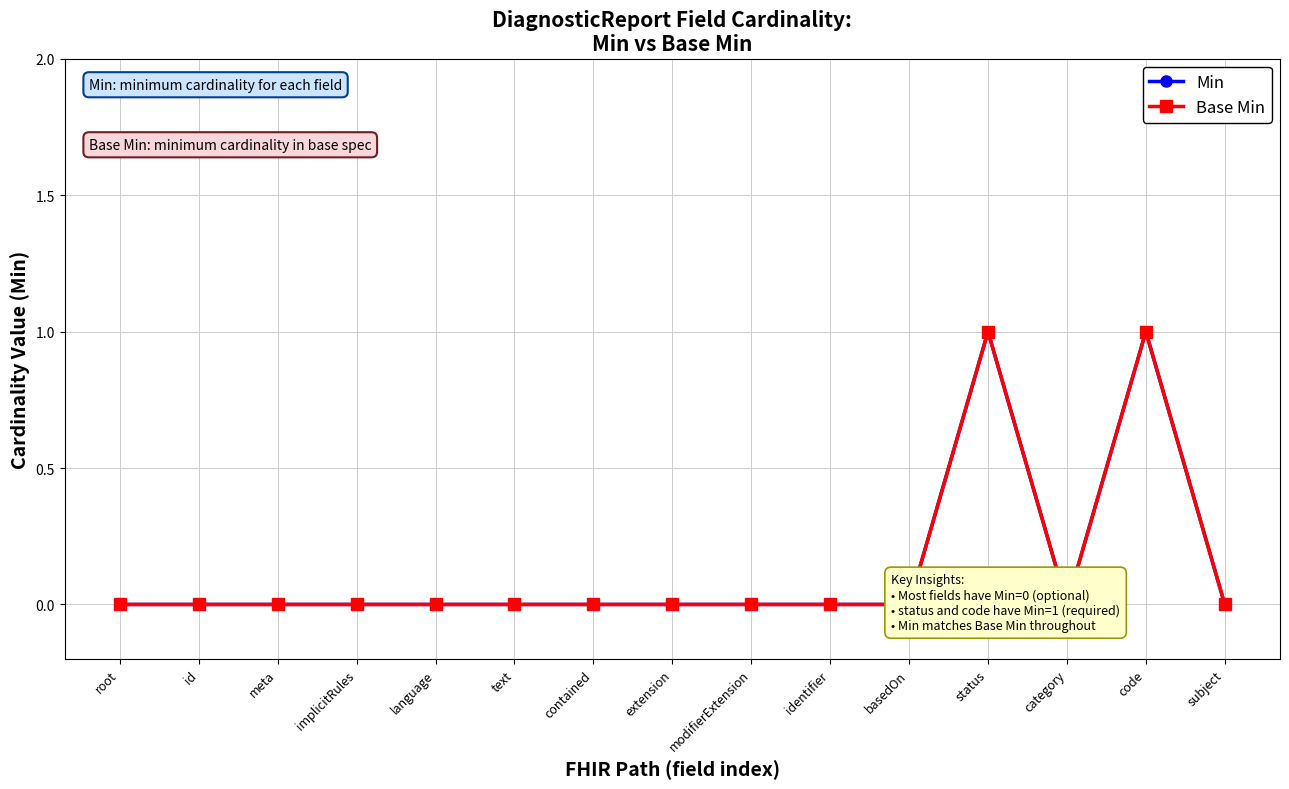

The Min series shows 0 at modifierExtension. True or false?

True